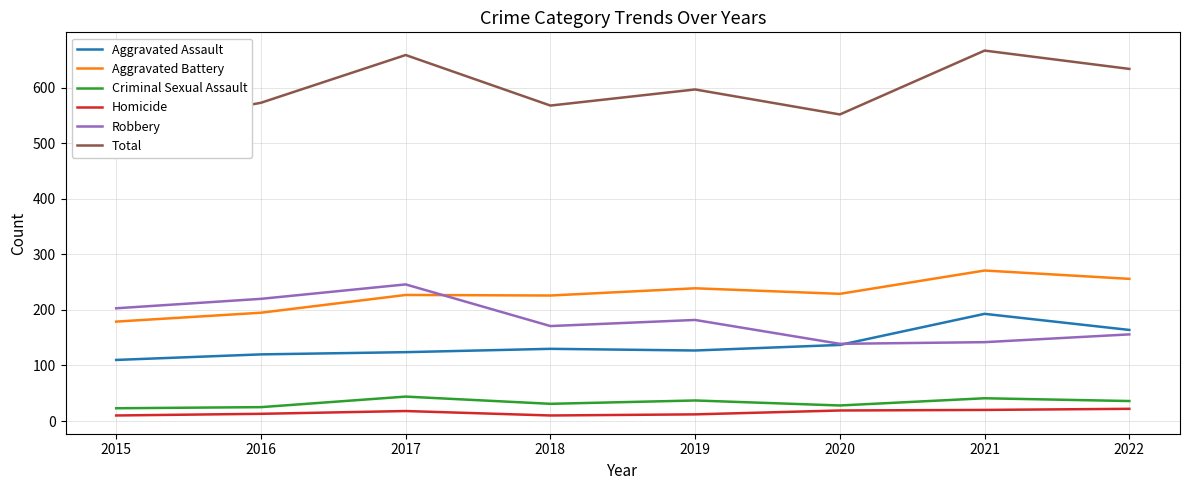

Reading left to right, transcribe all the data shown in this chart.

Aggravated Assault: 2015=110	2016=120	2017=124	2018=130	2019=127	2020=137	2021=193	2022=164
Aggravated Battery: 2015=179	2016=195	2017=227	2018=226	2019=239	2020=229	2021=271	2022=256
Criminal Sexual Assault: 2015=23	2016=25	2017=44	2018=31	2019=37	2020=28	2021=41	2022=36
Homicide: 2015=10	2016=13	2017=18	2018=10	2019=12	2020=19	2021=20	2022=22
Robbery: 2015=203	2016=220	2017=246	2018=171	2019=182	2020=139	2021=142	2022=156
Total: 2015=525	2016=573	2017=659	2018=568	2019=597	2020=552	2021=667	2022=634